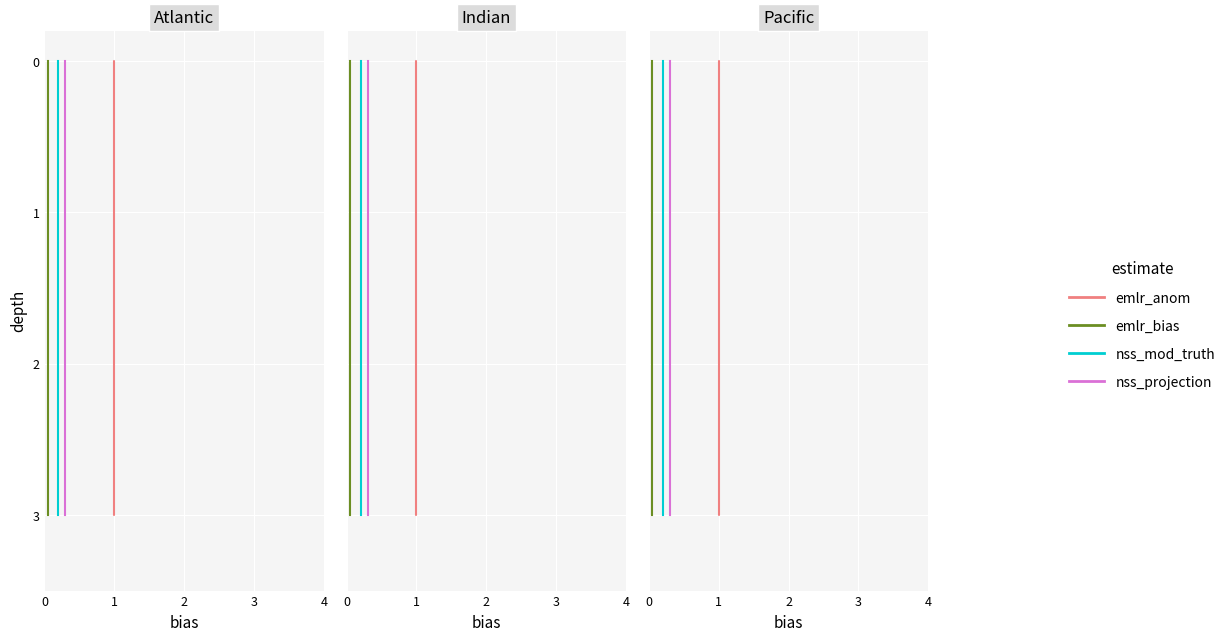

True or false: emlr_anom and nss_projection cross at least once.

False